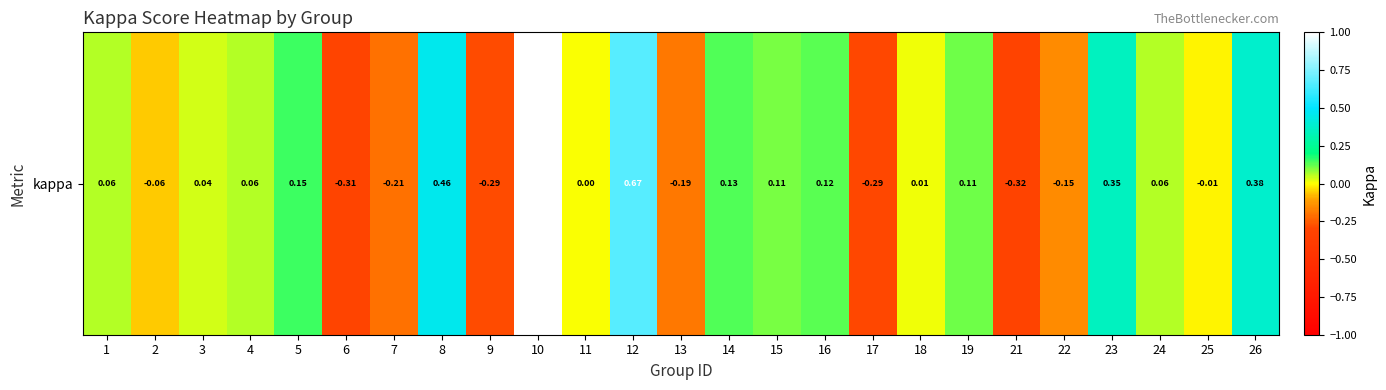

How many series are shown in this chart?

1